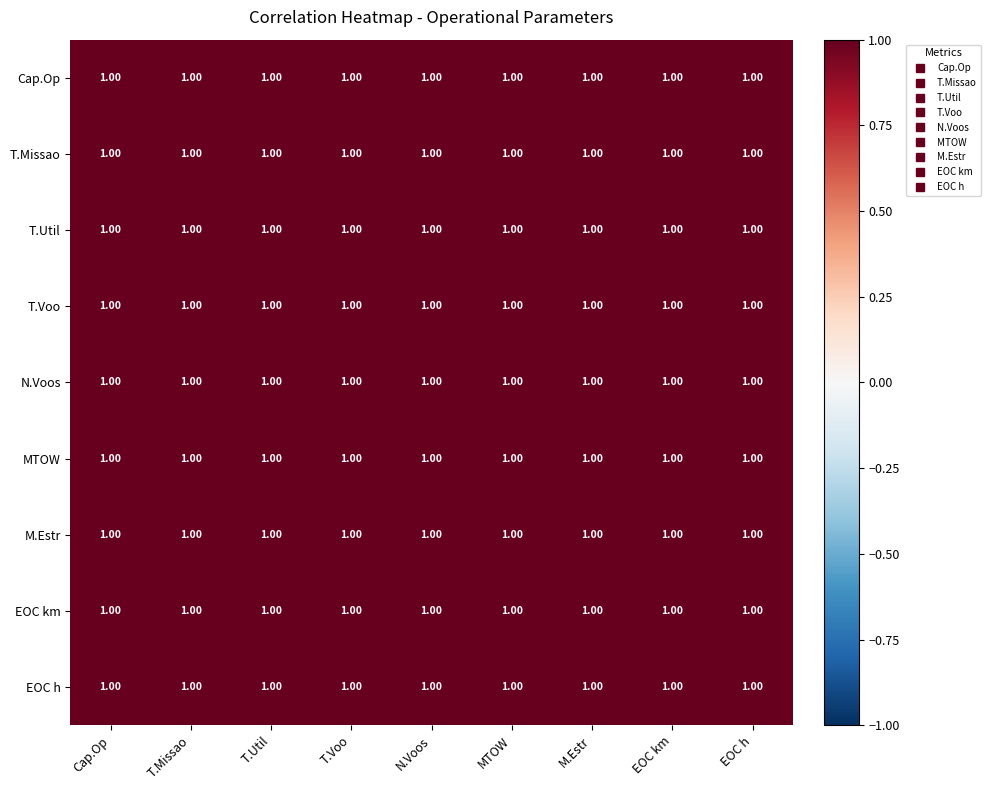

True or false: MTOW has a value of 0.3 at M.Estr.

False